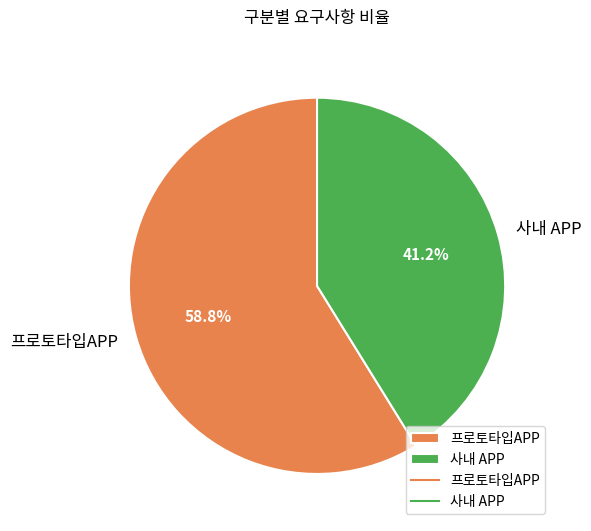

To the nearest percent, what portion does 사내 APP represent?

41%